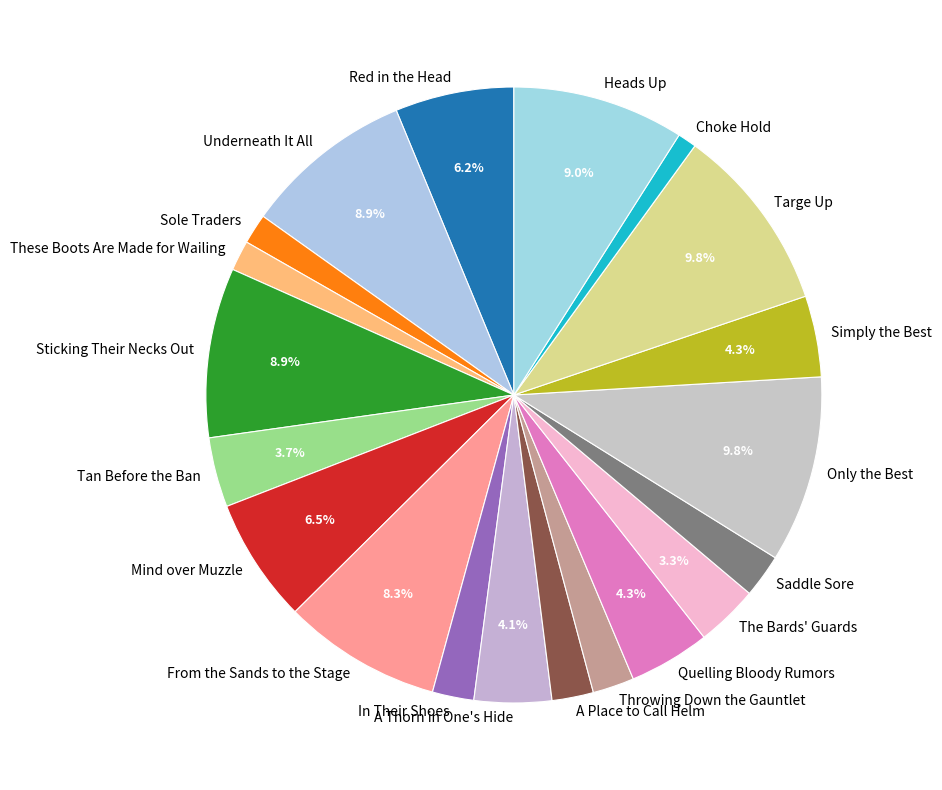

Does A Thorn in One's Hide account for over 50% of the chart?

No